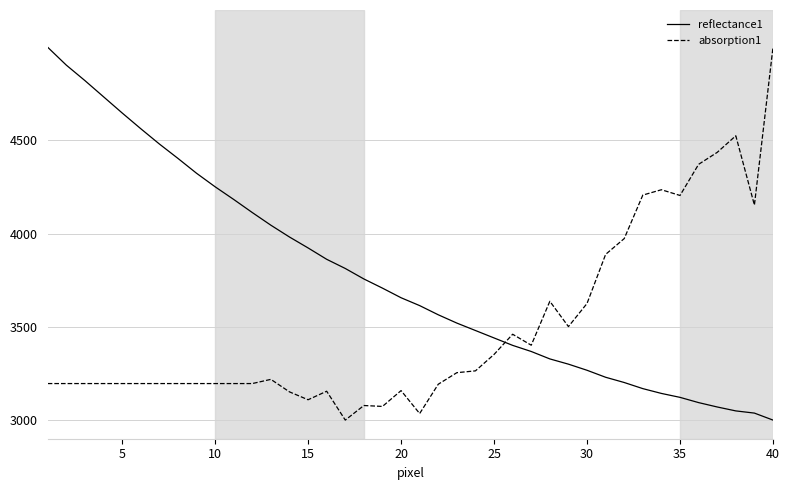

What are all the series names shown in the legend?

reflectance1, absorption1